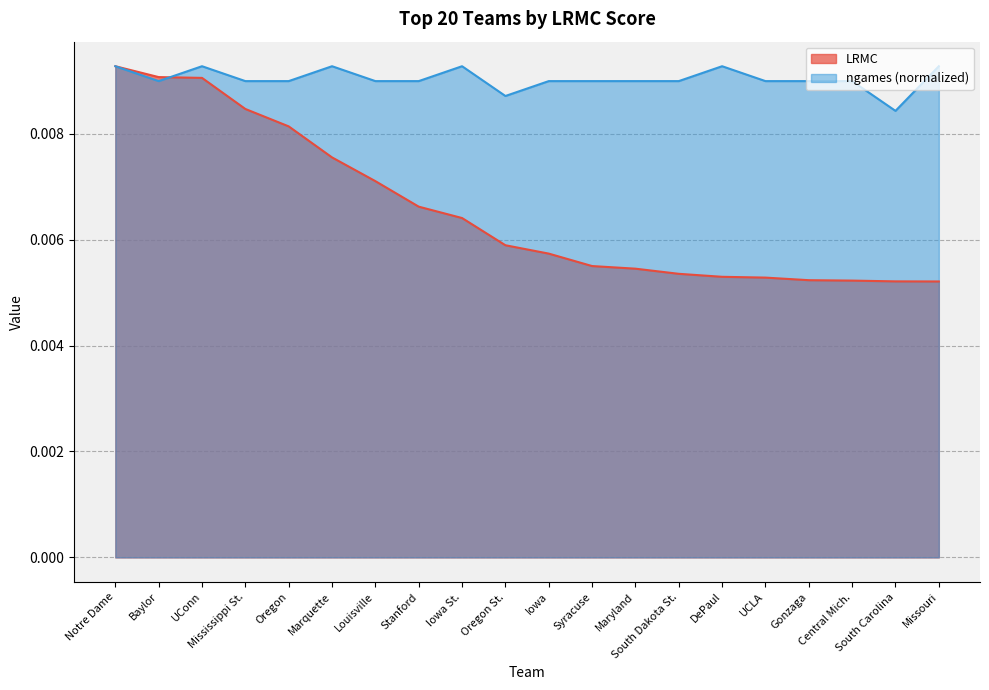

True or false: ngames has more than 1 interior local peaks.

True